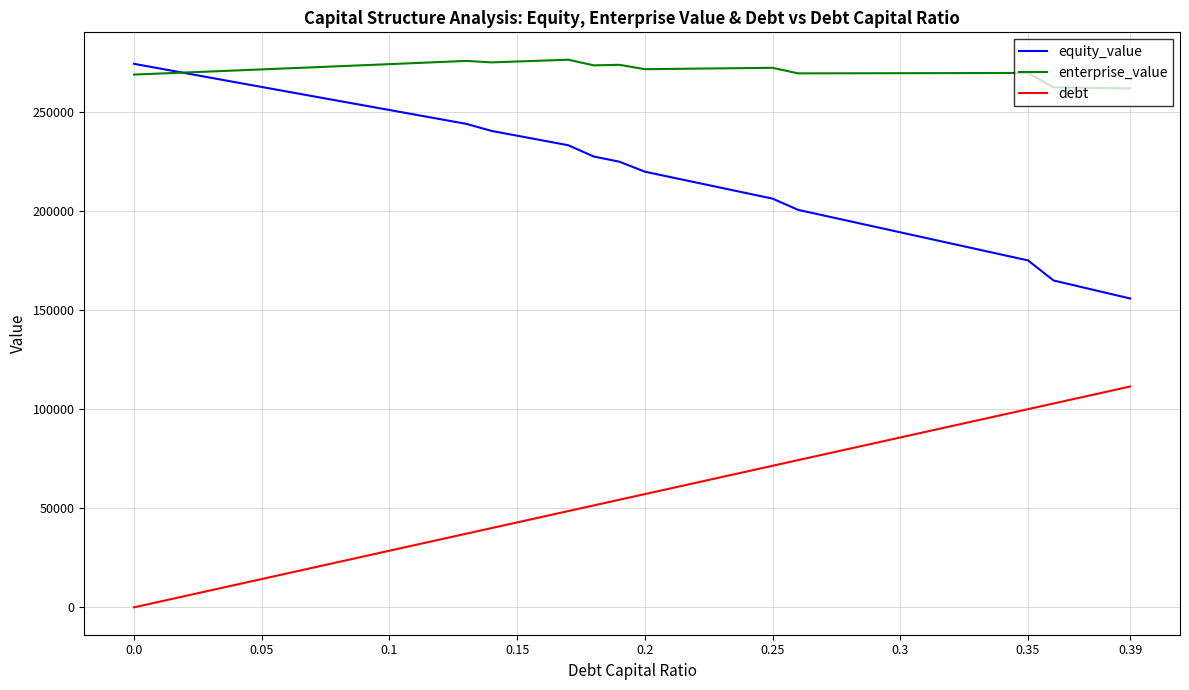

Is this an area chart (filled region under the line)?

No